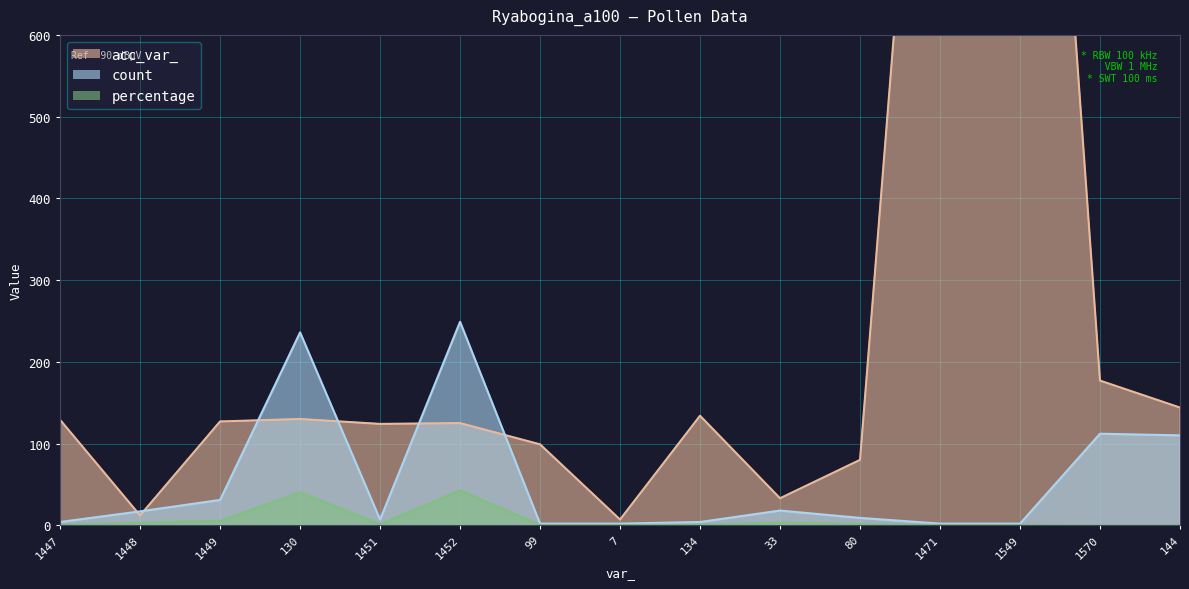

What is the difference between the percentage values at 33 and 134?

2.4